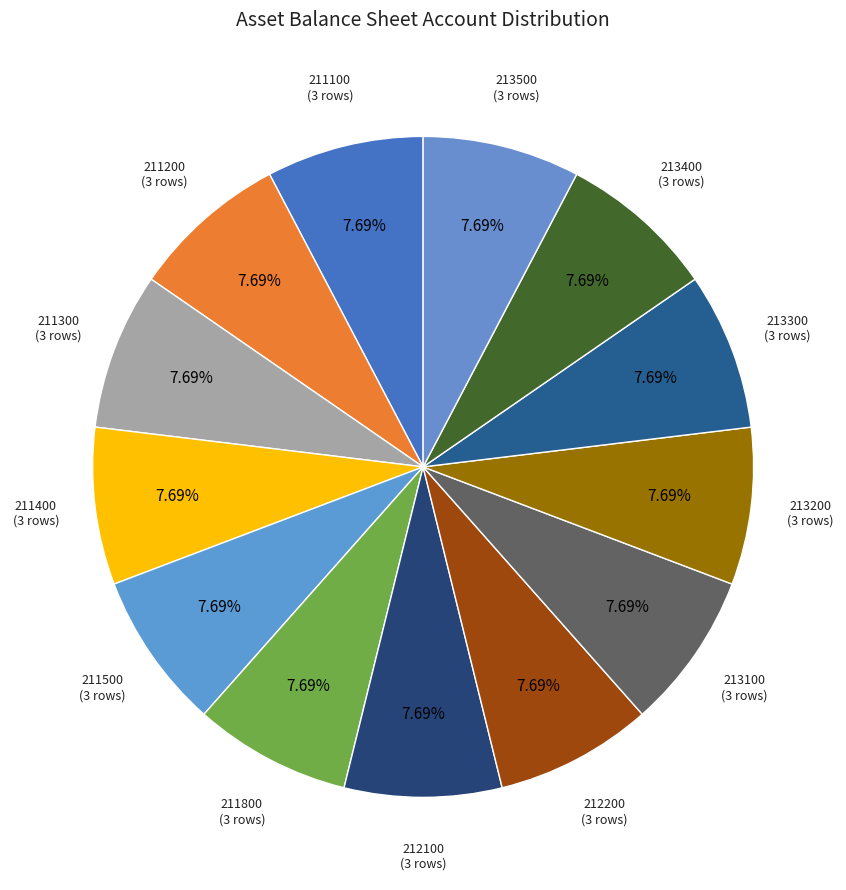

Approximately how many times larger is the value at 212100 compared to 211200?

1.0